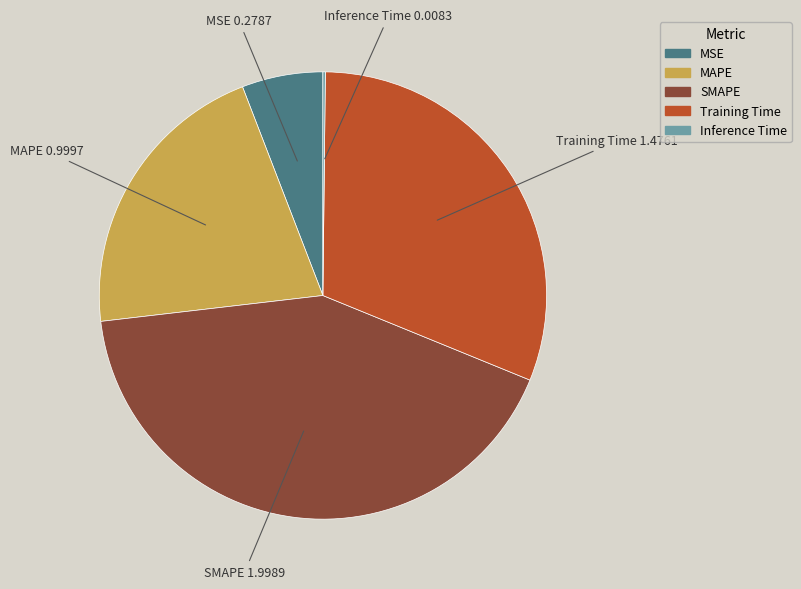

Does any single category account for the majority?

No